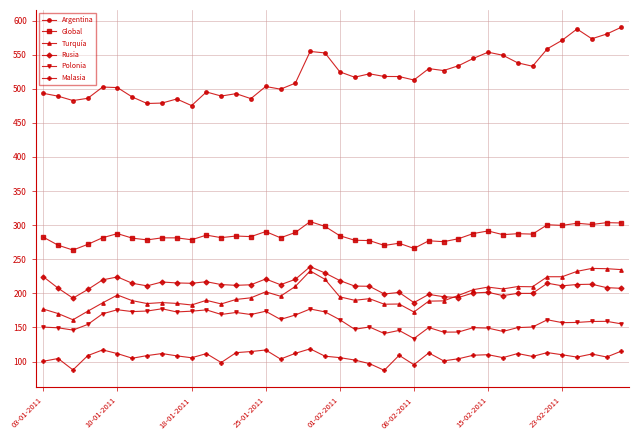

At how many categories does at least one series exceed 349?

40